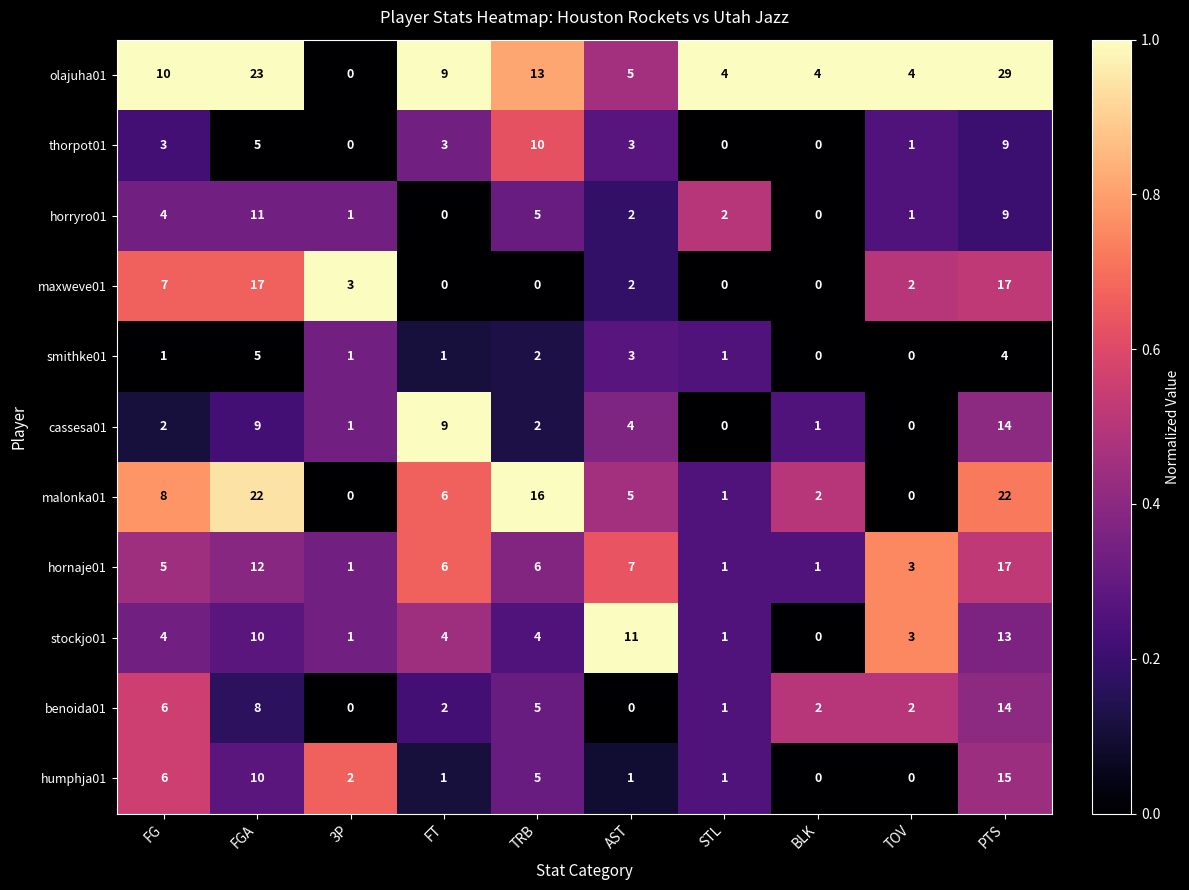

At which category does the chart reach its peak across all series?

PTS